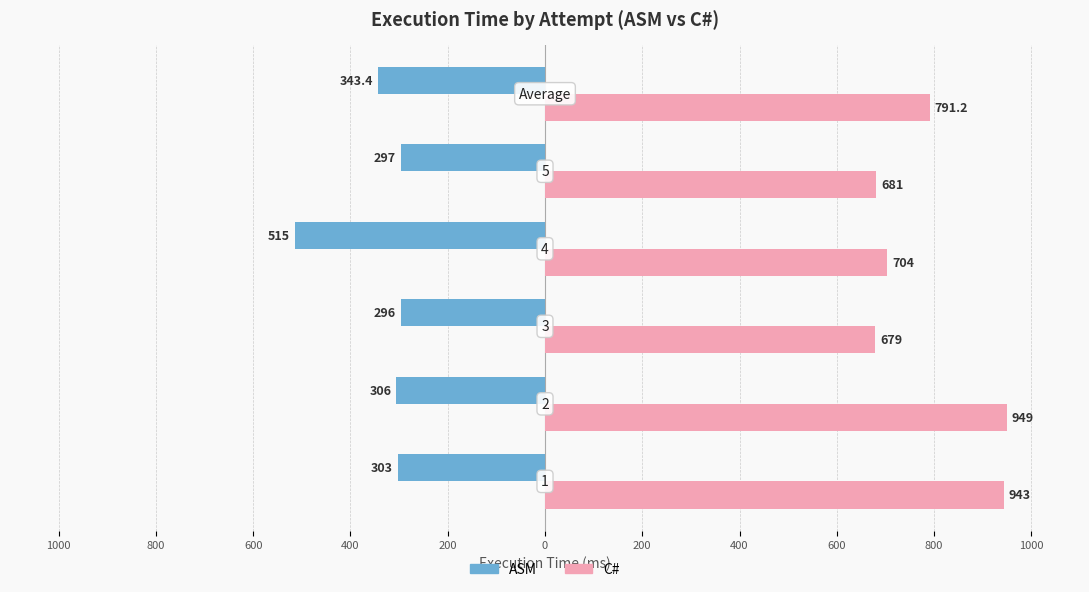

What are all the series names shown in the legend?

ASM, C#